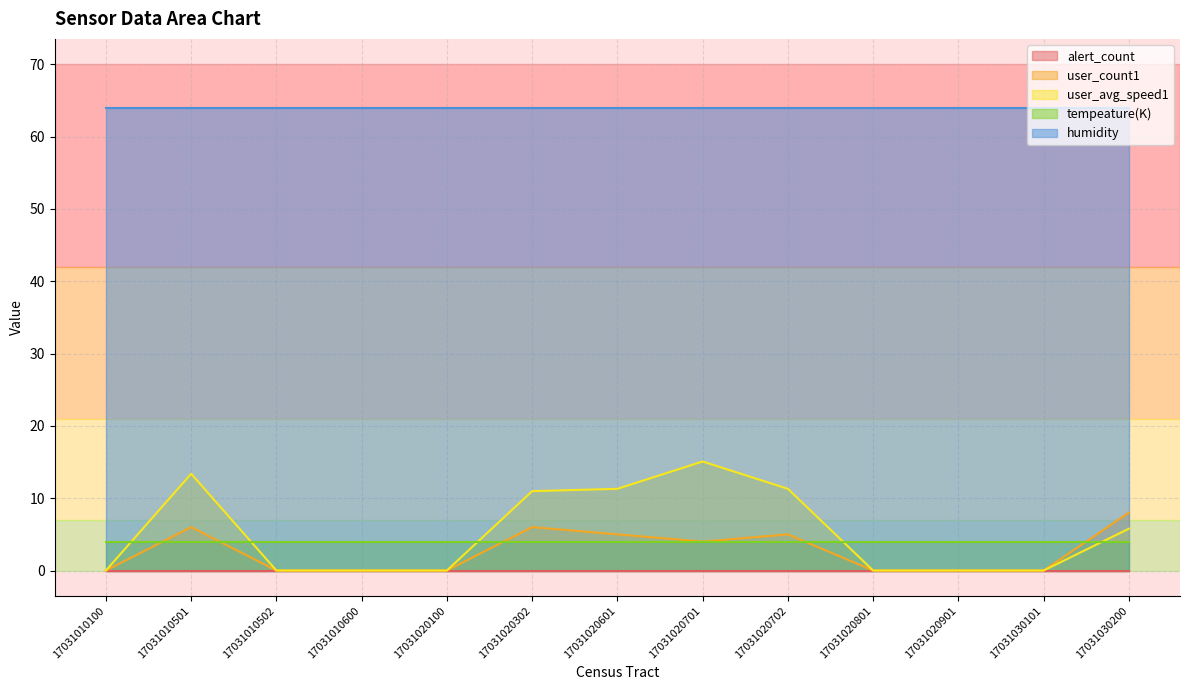

List the series in order of their peak value, highest first.

humidity, user_avg_speed1, user_count1, tempeature(K), alert_count